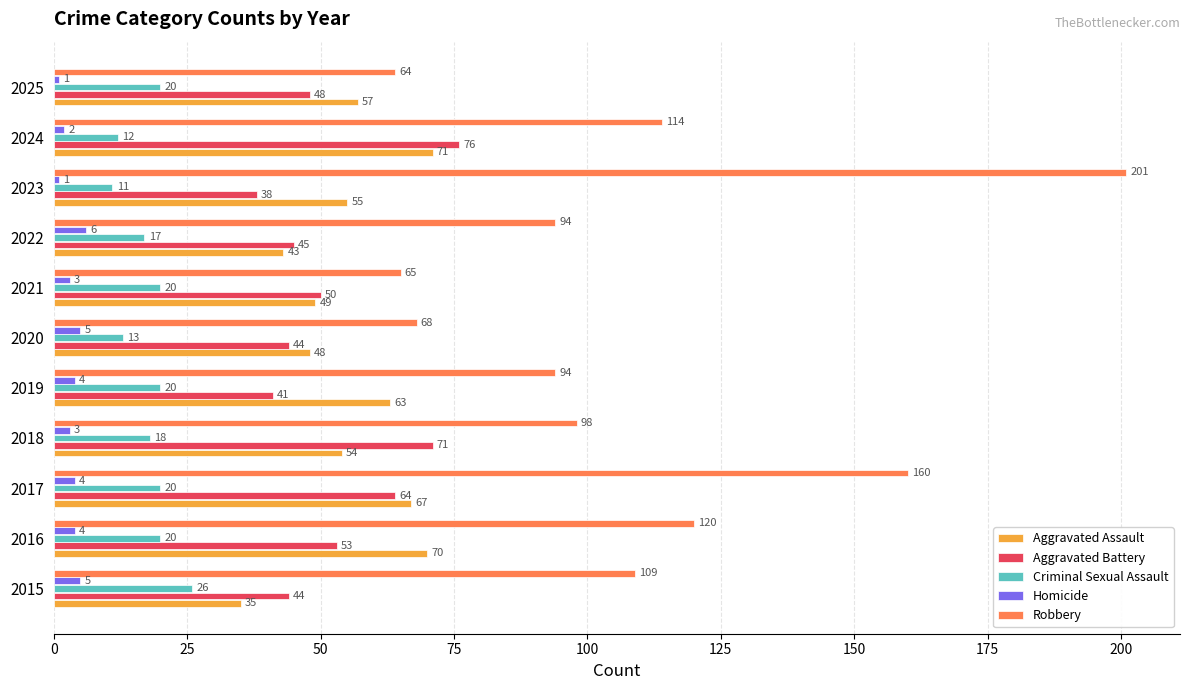

The value of Criminal Sexual Assault at 2025 is 13. True or false?

False